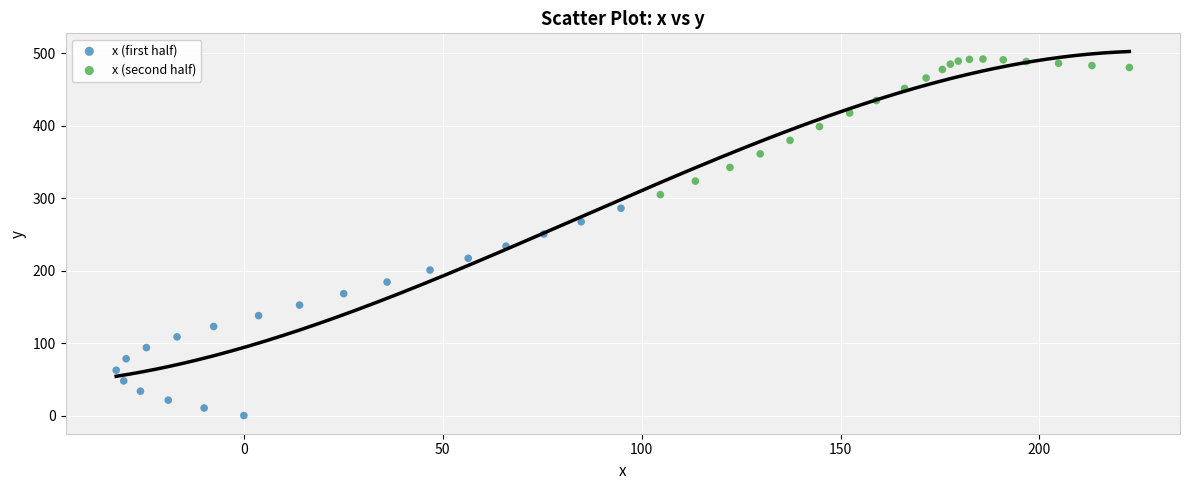

Which series contains the lowest Y value?

x (first half)